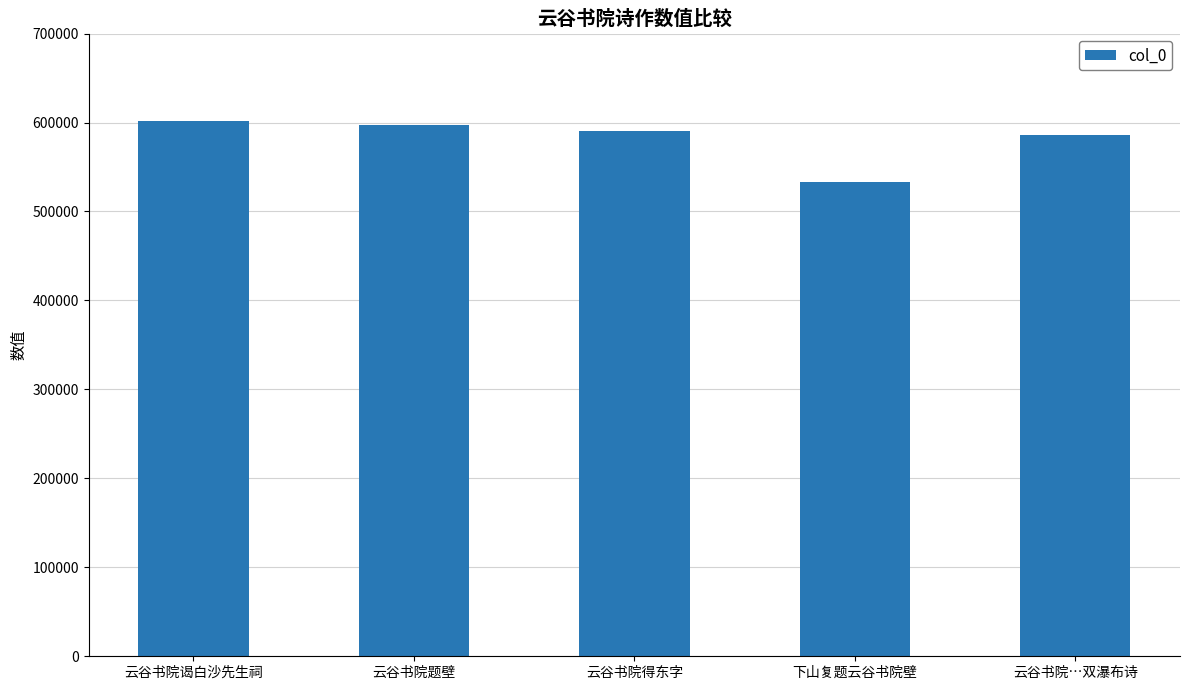

Read the value at 云谷书院谒白沙先生祠.

602161